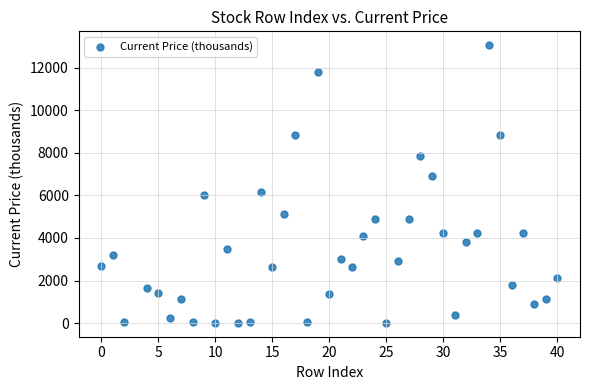

What is the range of X values (max minus min)?

40.0